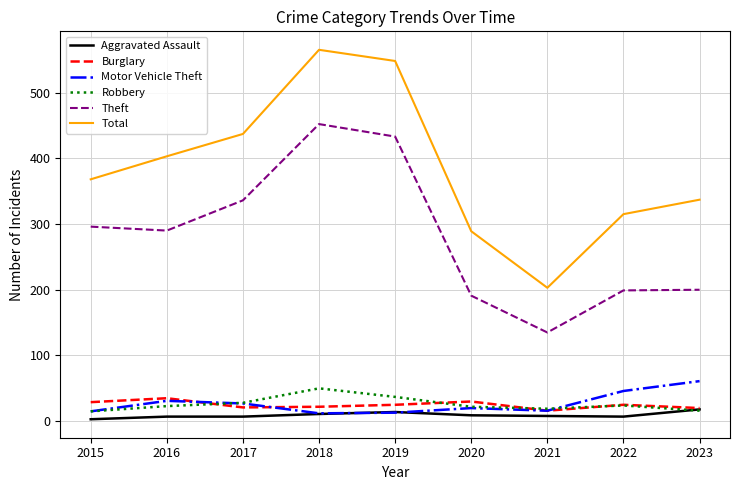

Which series changed the most between 2016 and 2021?

Total